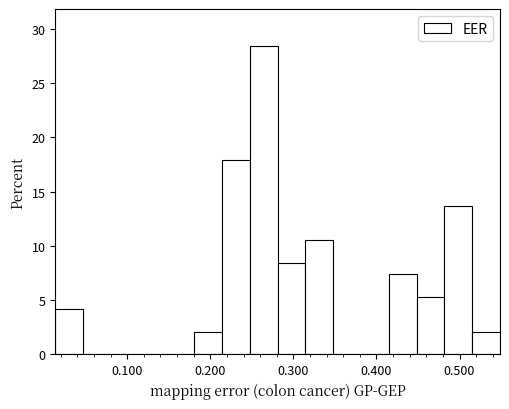

Around what value on the x-axis is the tallest bar? Give the approximate position of its centre, as read against the axis.

0.26